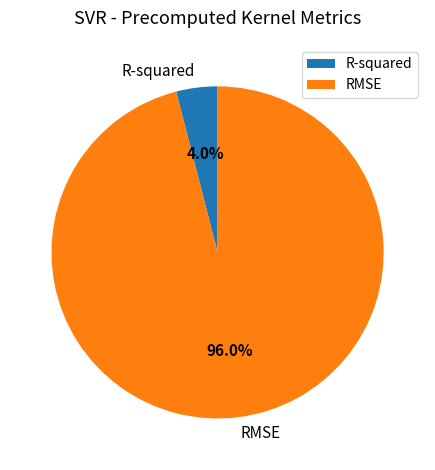

Combined, what portion of the pie is R-squared and RMSE?

100.0%